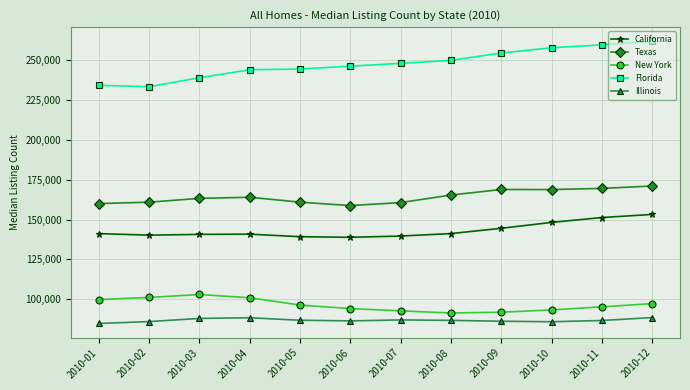

The Florida series shows 234326 at 2010-01. True or false?

True